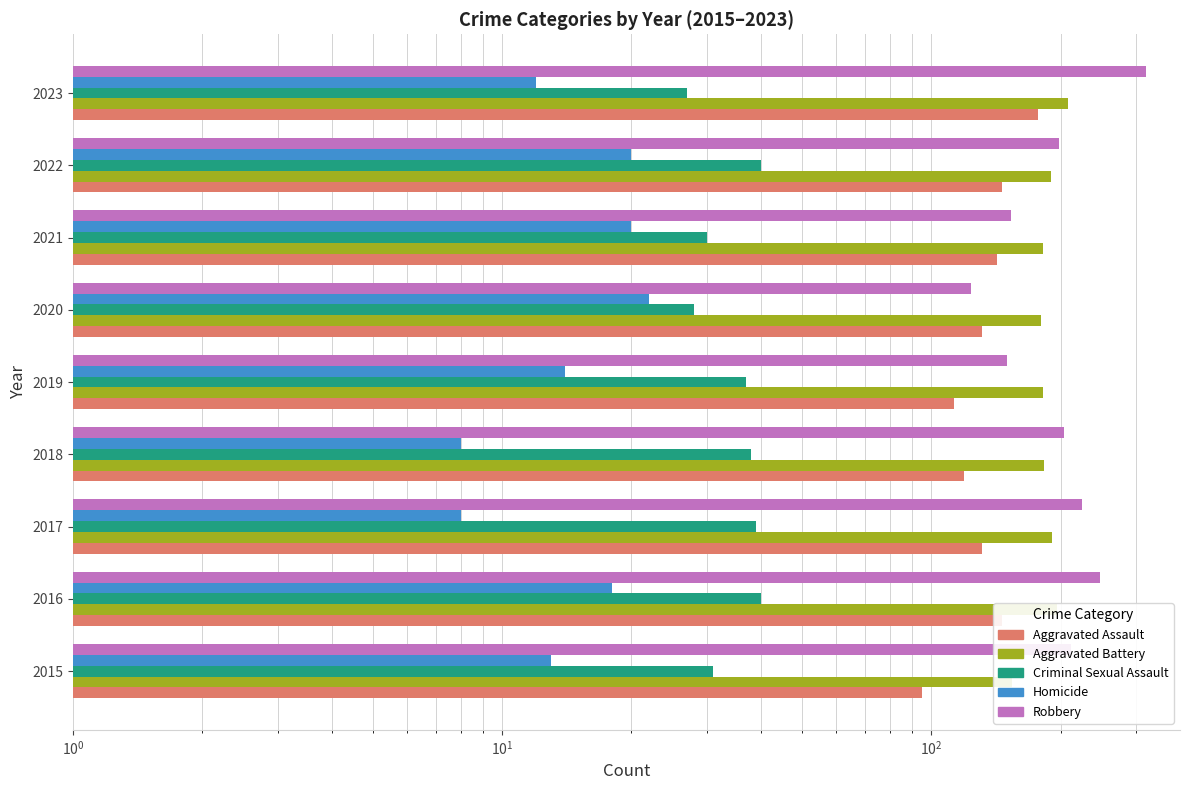

What is the highest value of the Homicide series?

22